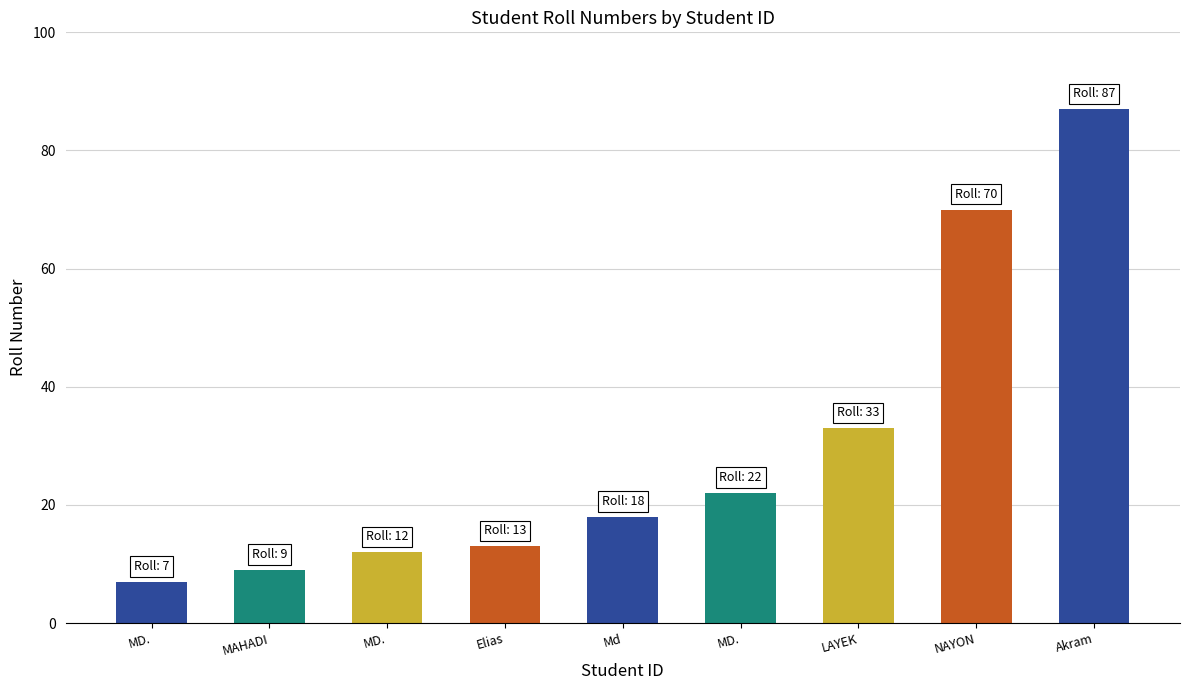

The value at Md is 31. True or false?

False